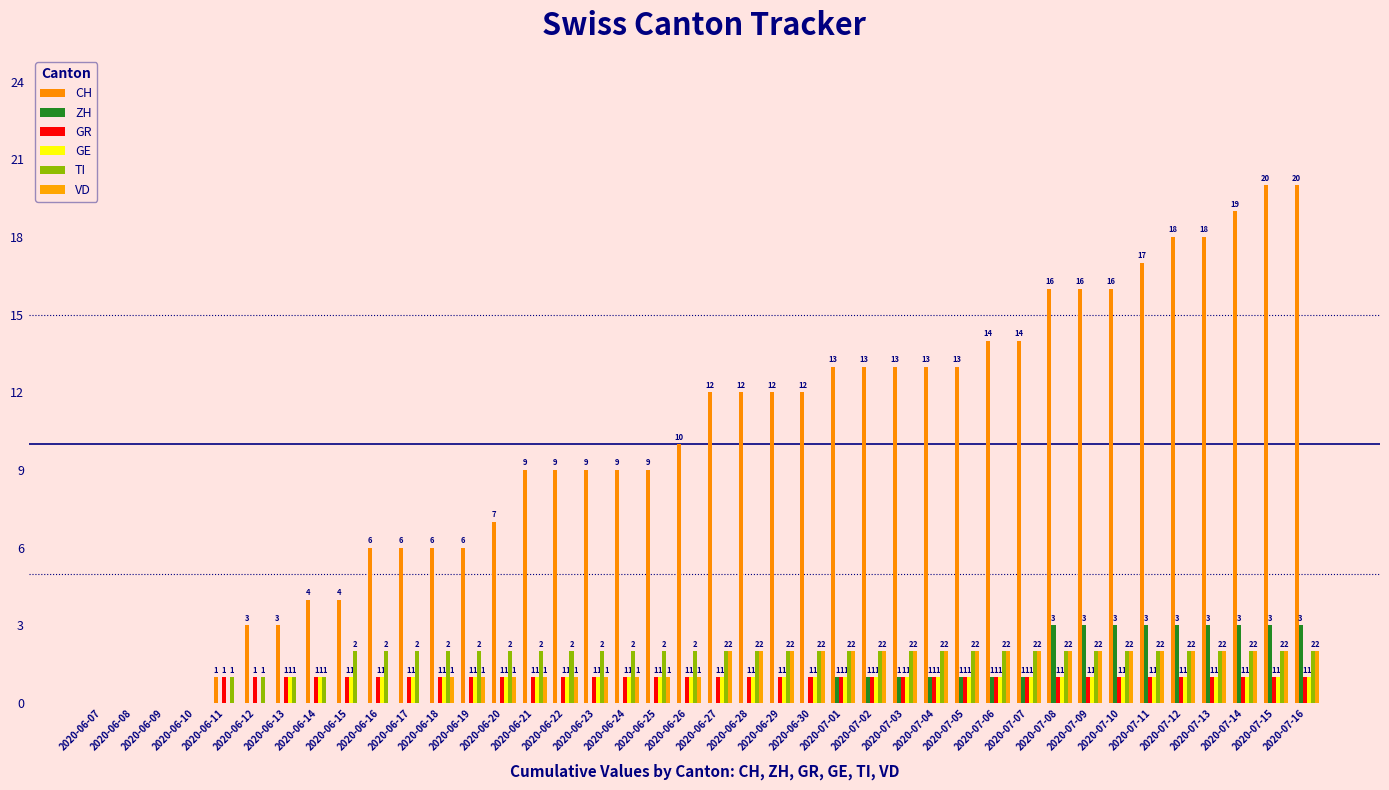

Which has a higher value, 2020-06-08 or 2020-06-22?

2020-06-22